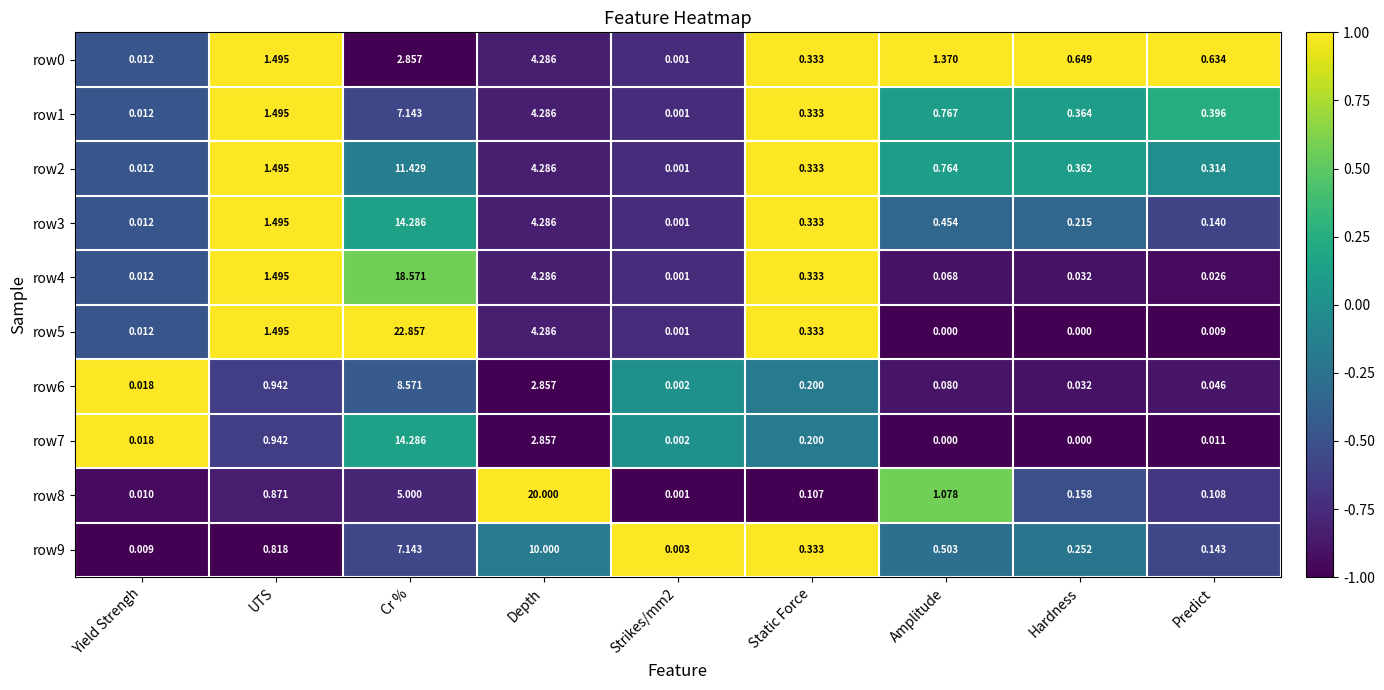

At which label is row8 closest to 10?

Cr %